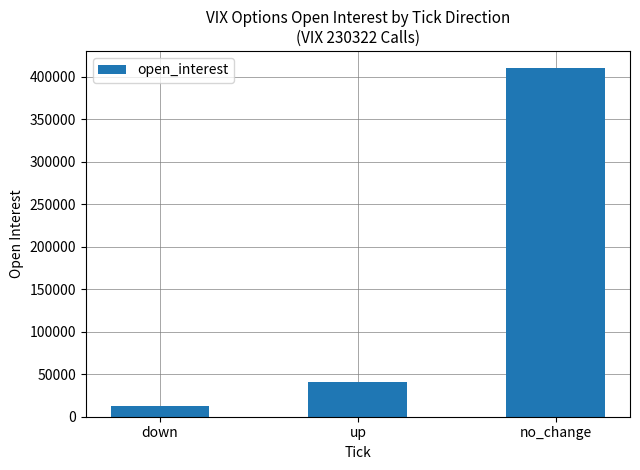

What is the smallest value displayed?

12415